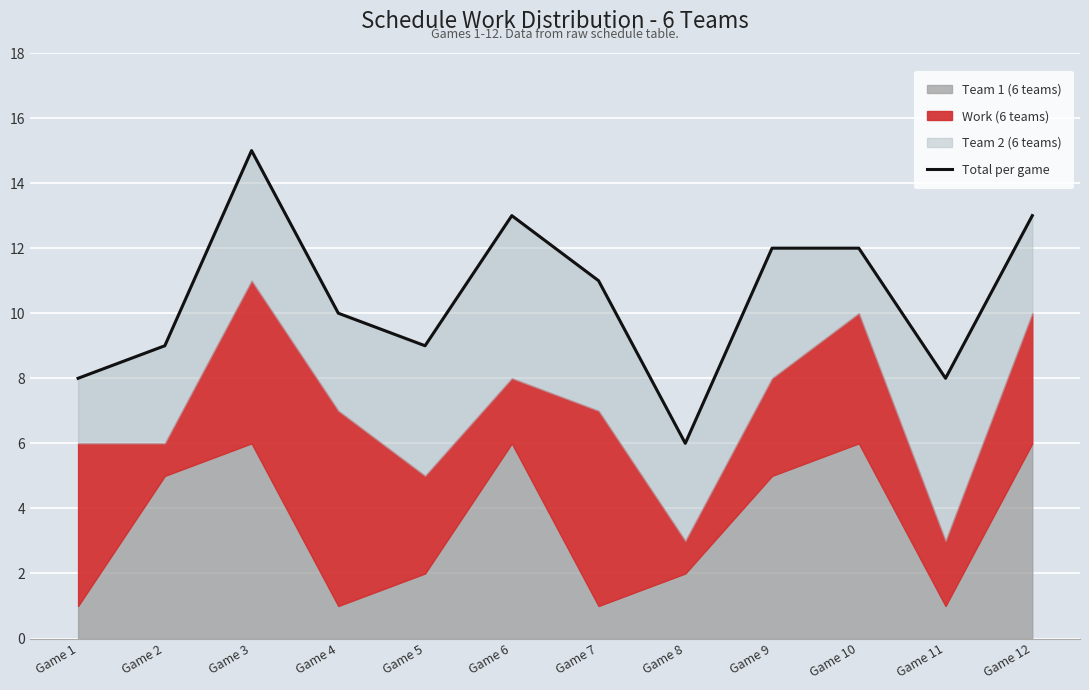

Rank the categories by value from highest to lowest.

Game 3, Game 6, Game 12, Game 9, Game 10, Game 7, Game 4, Game 2, Game 5, Game 1, Game 11, Game 8